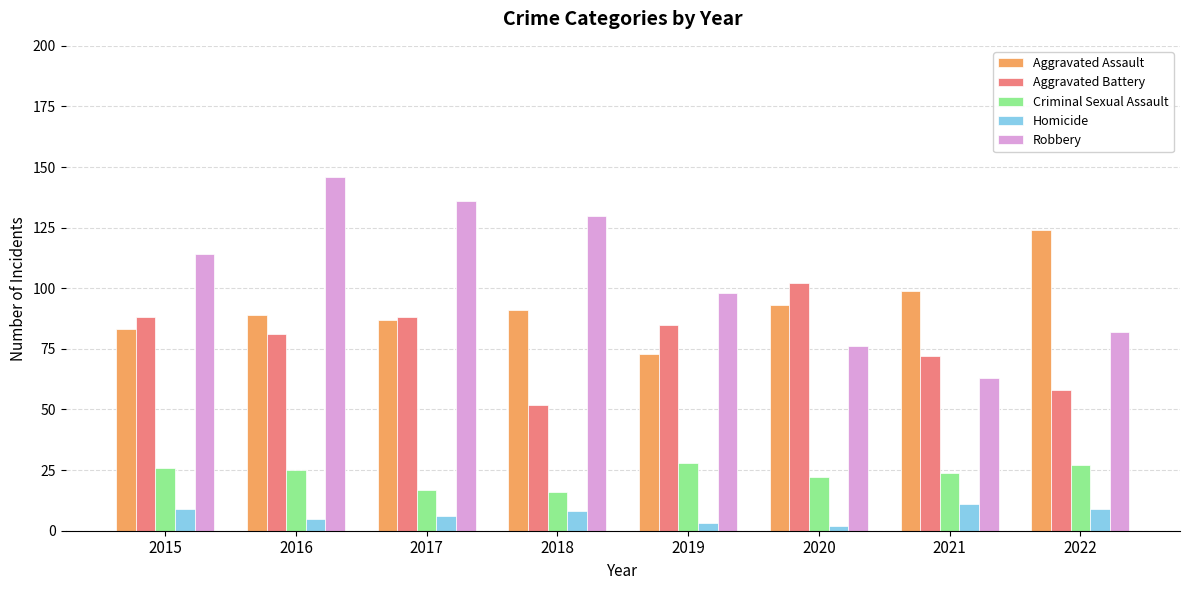

What is the spread (max minus min) of values at 2016?

141